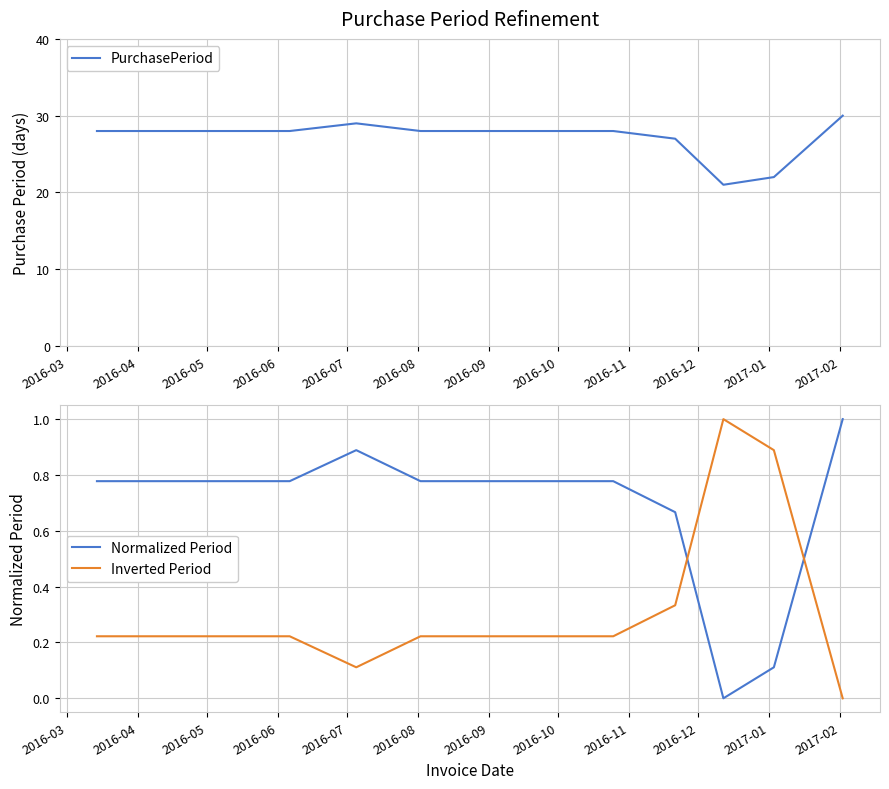

At how many categories does at least one series exceed 13?

13